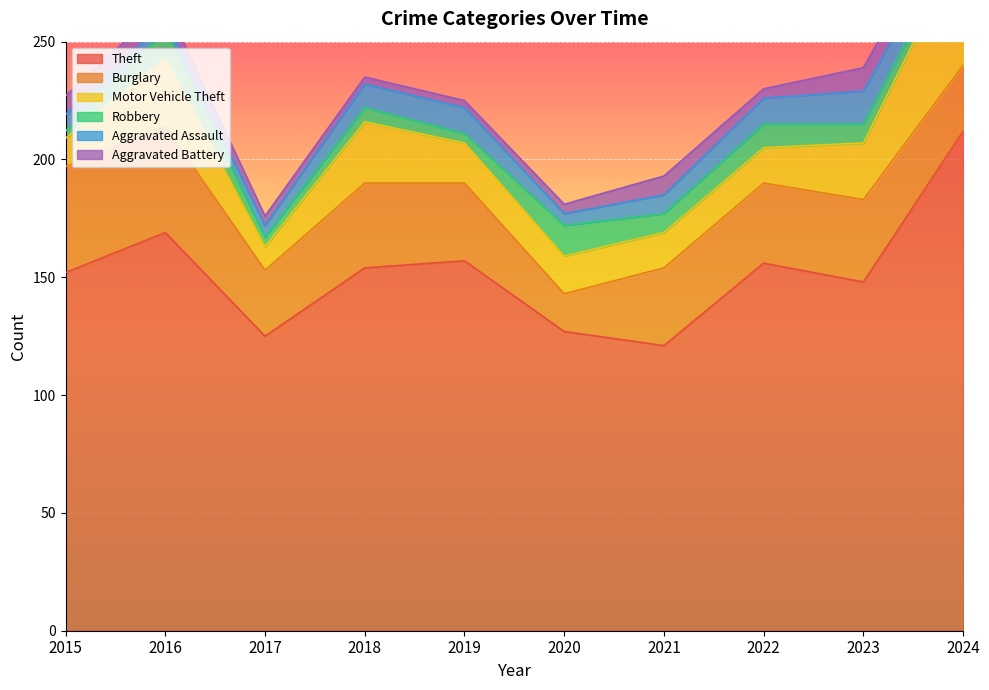

Does the chart display data point markers on the line(s)?

No